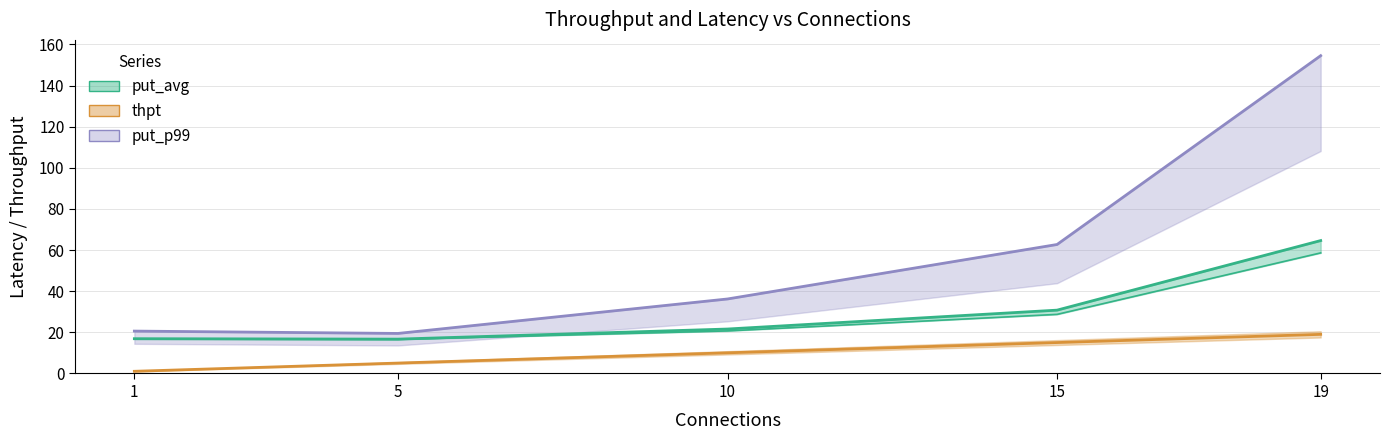

True or false: thpt and put_p99 cross at least once.

False